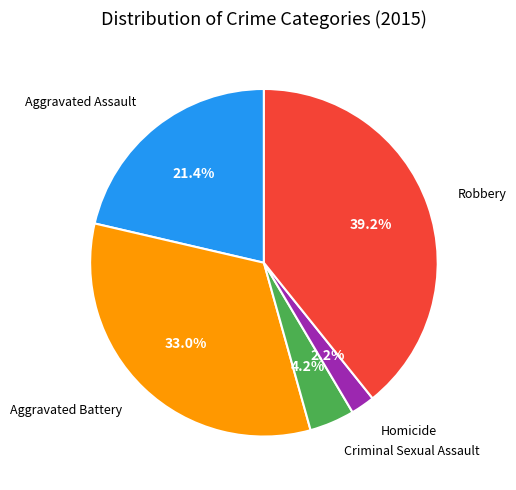

Is it true that Aggravated Battery is 24% of the pie?

False